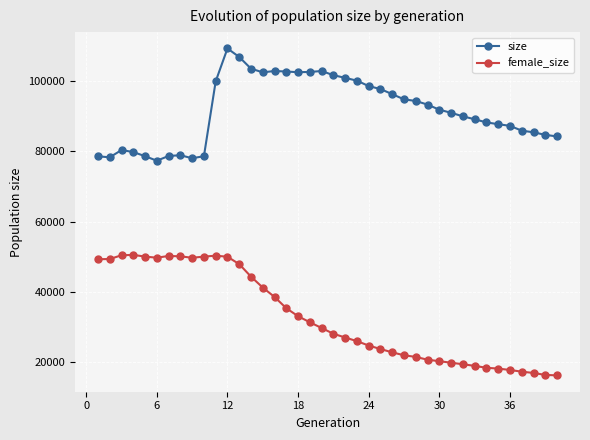

Rank the series by their average value, from lowest to highest.

female_size, size